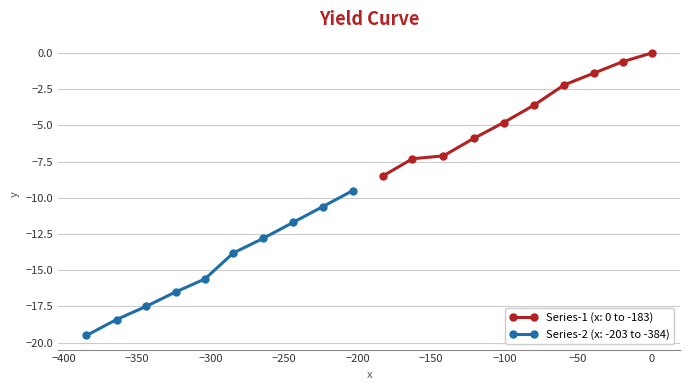

What is the value of the Series-1 (x: 0 to -183) point at the 5th from the left?

-4.8